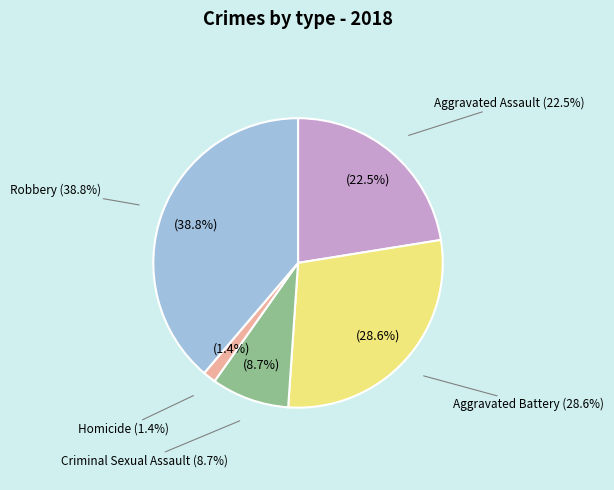

How many slices are in this pie chart?

5